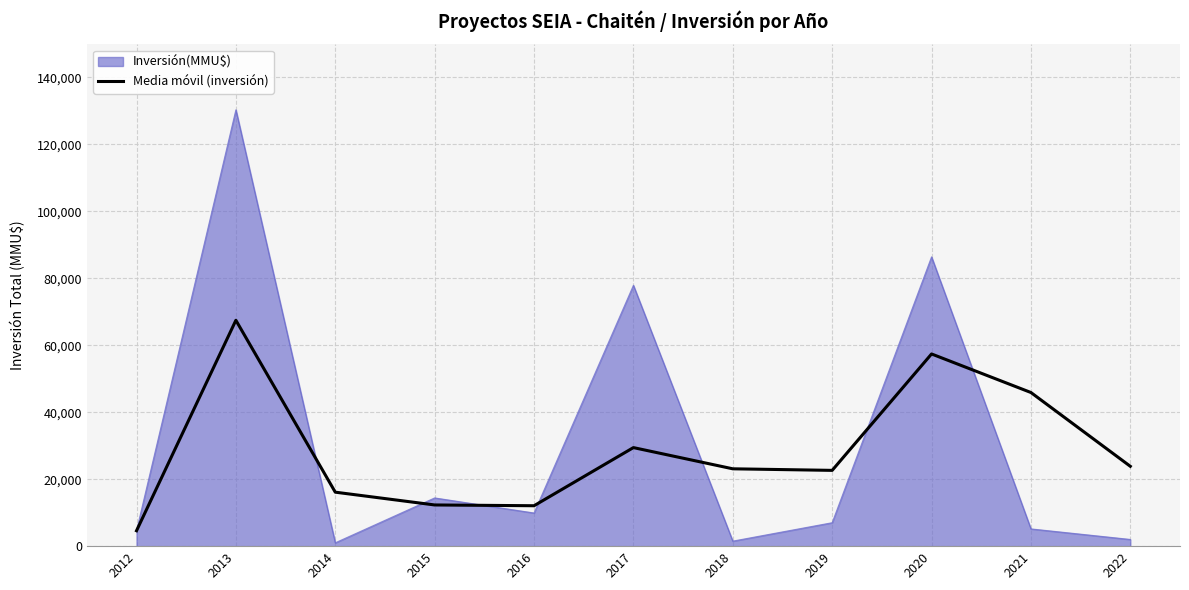

Which label corresponds to the largest value in the chart?

2013